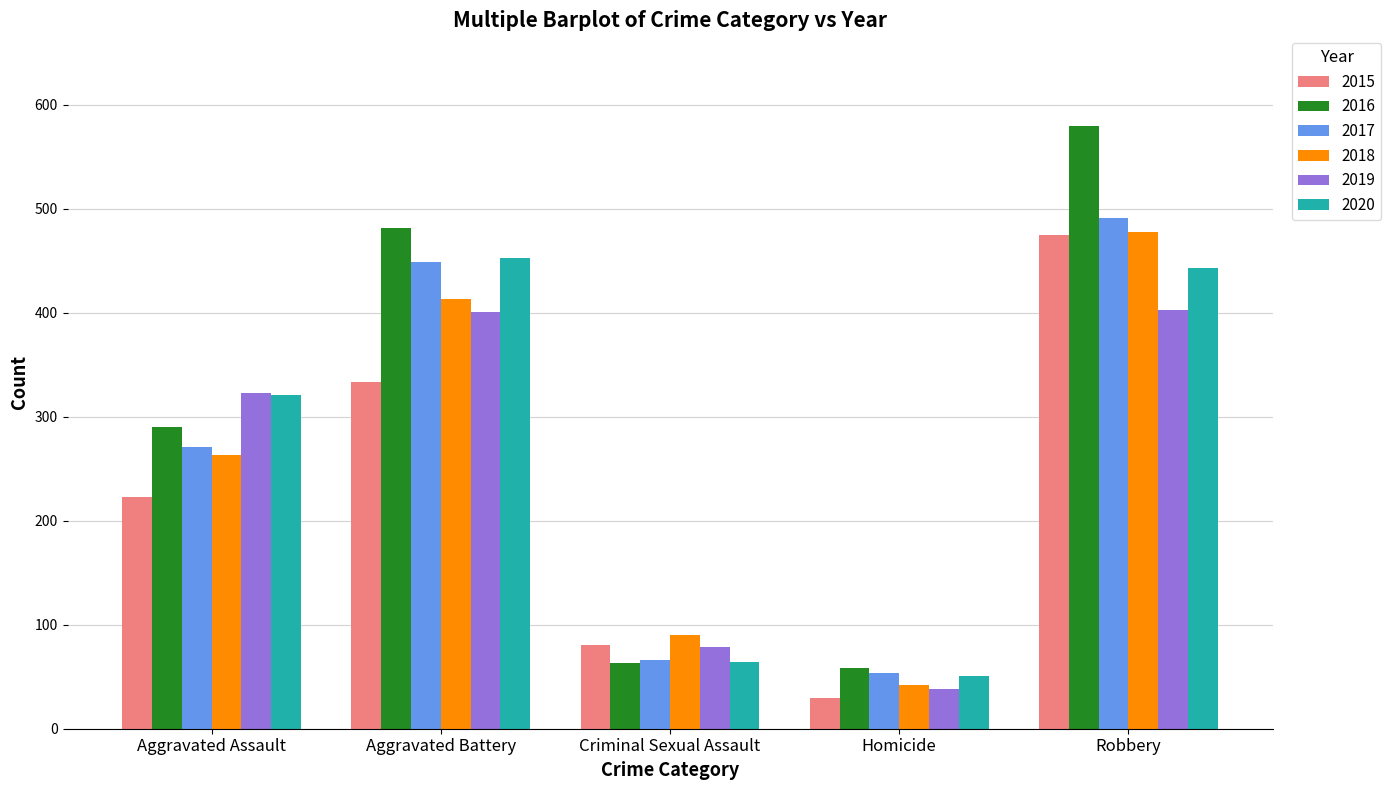

What is the average value of the 2019 series?

249